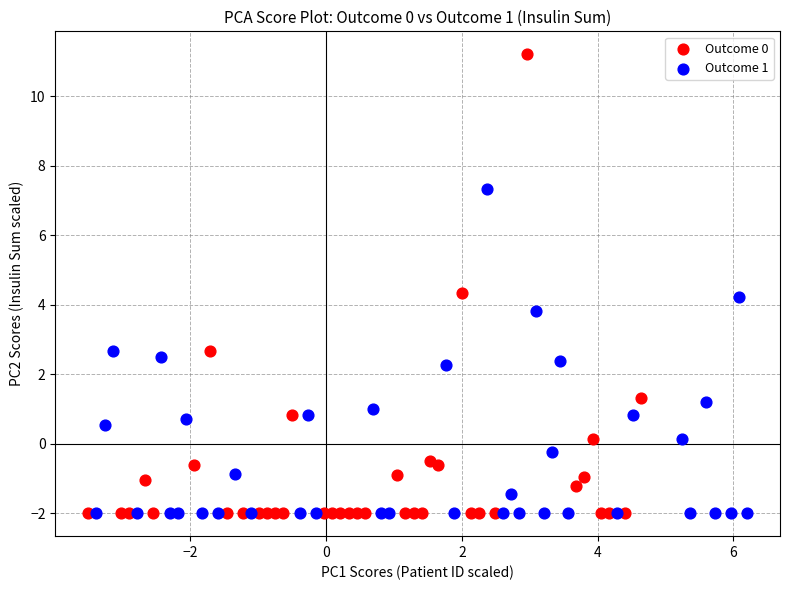

Which series contains the highest Y value?

Outcome 0